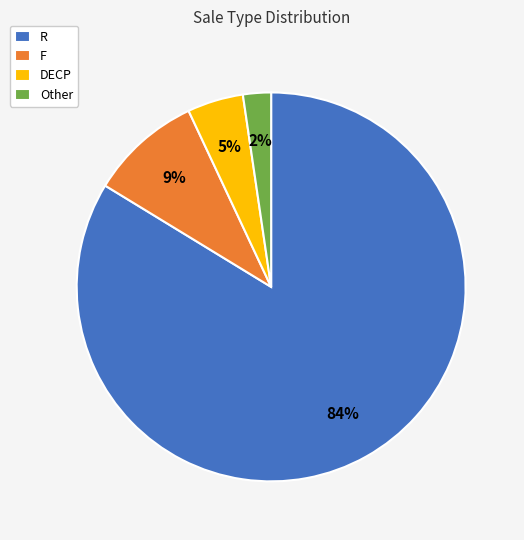

Which category has the biggest portion of the pie?

R